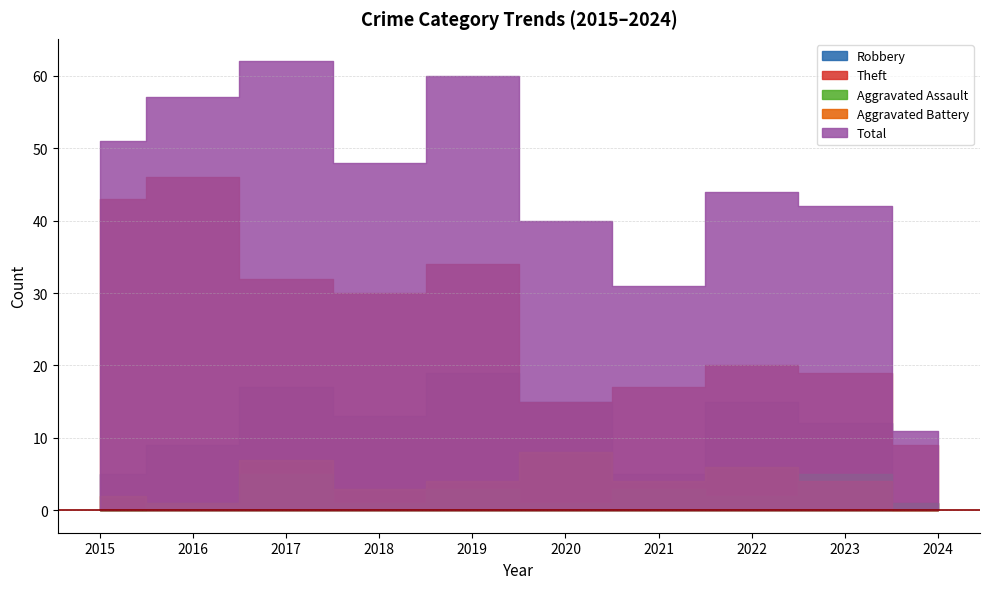

What is the sum of the Theft values at 2022 and 2017?

52